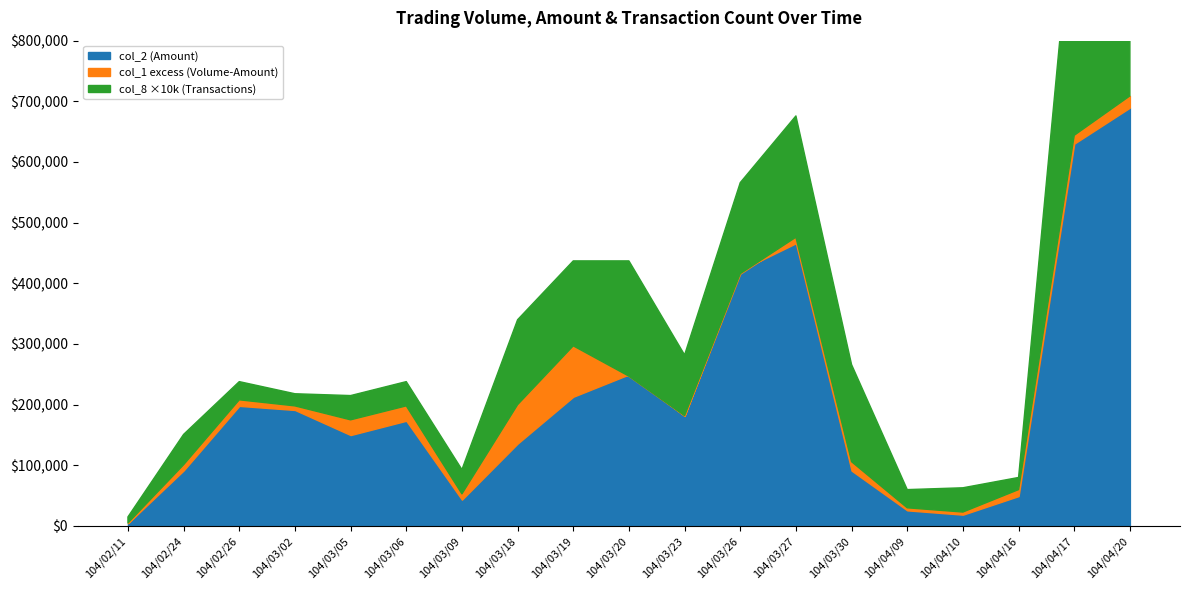

At how many categories does at least one series exceed 123071?

12